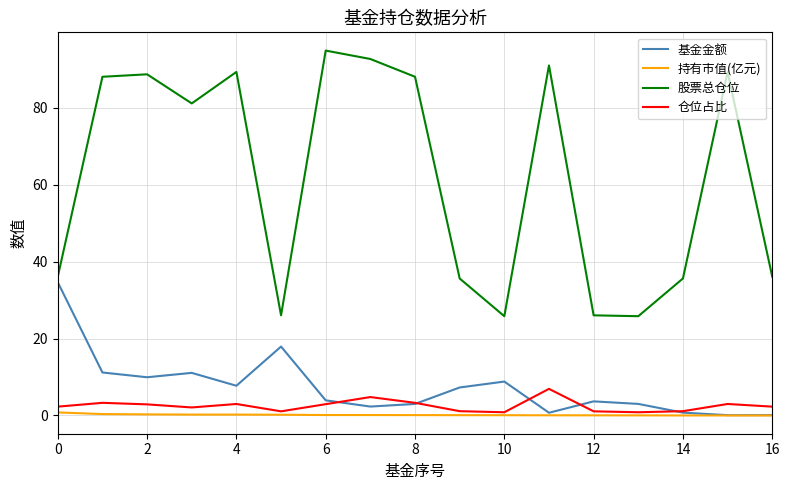

Is this an area chart (filled region under the line)?

No